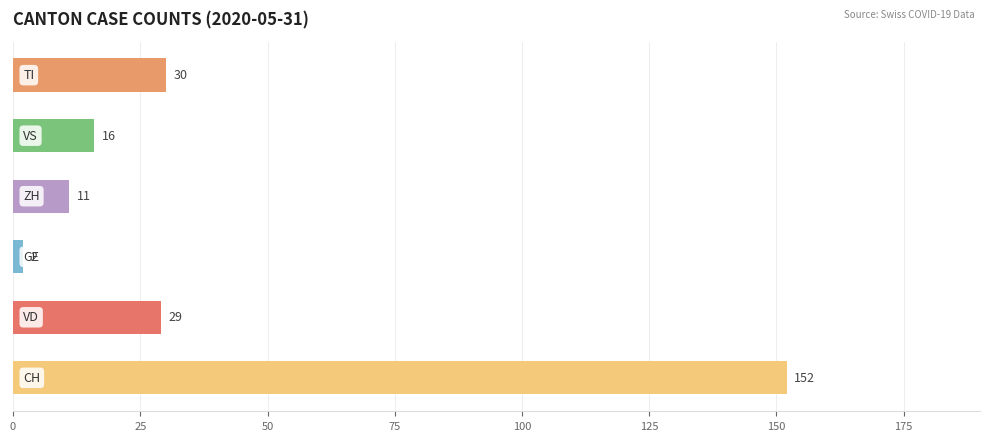

What is the difference between the maximum and minimum values?

150